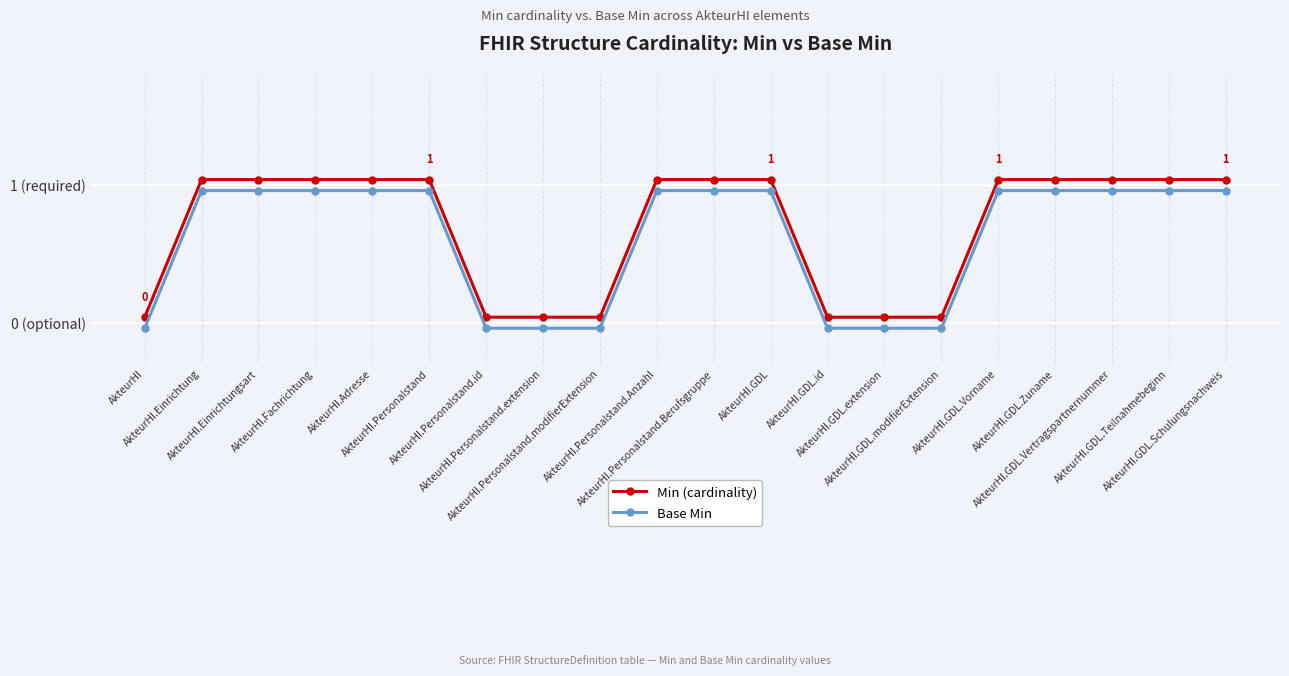

True or false: Min (cardinality) and Base Min intersect in this chart.

False